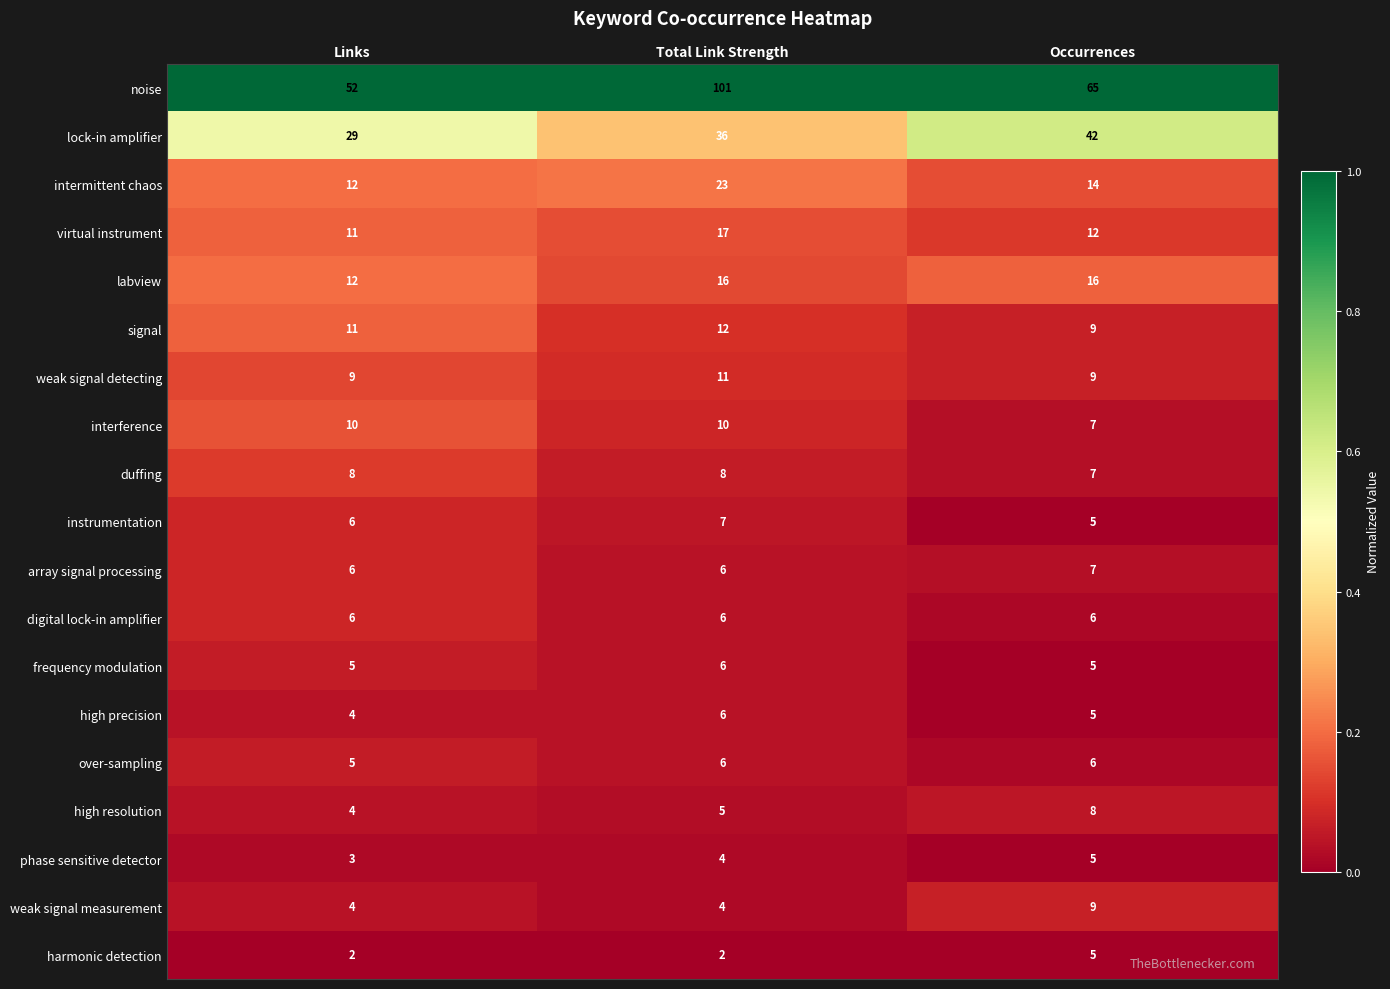

True or false: signal has a value of 12 at Occurrences.

False